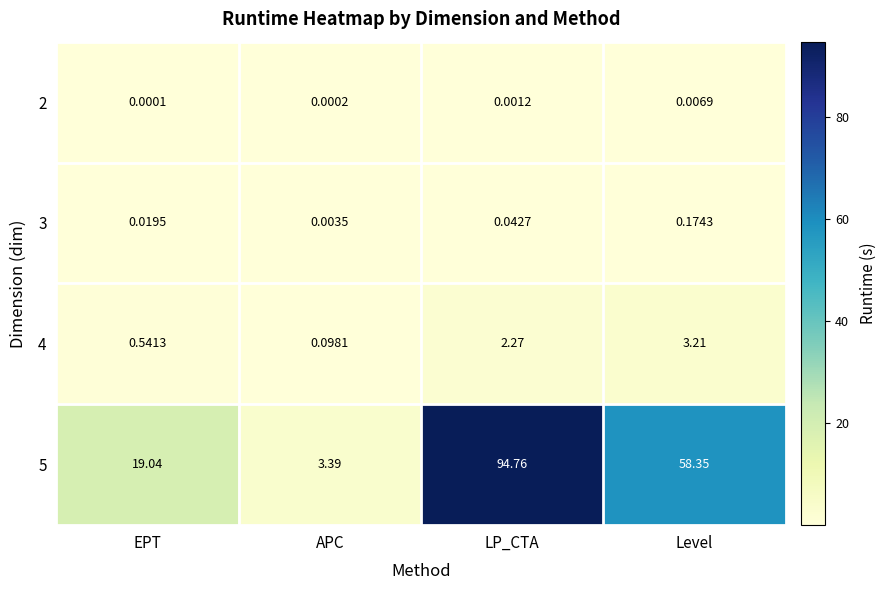

Which series has the largest total across all categories?

5